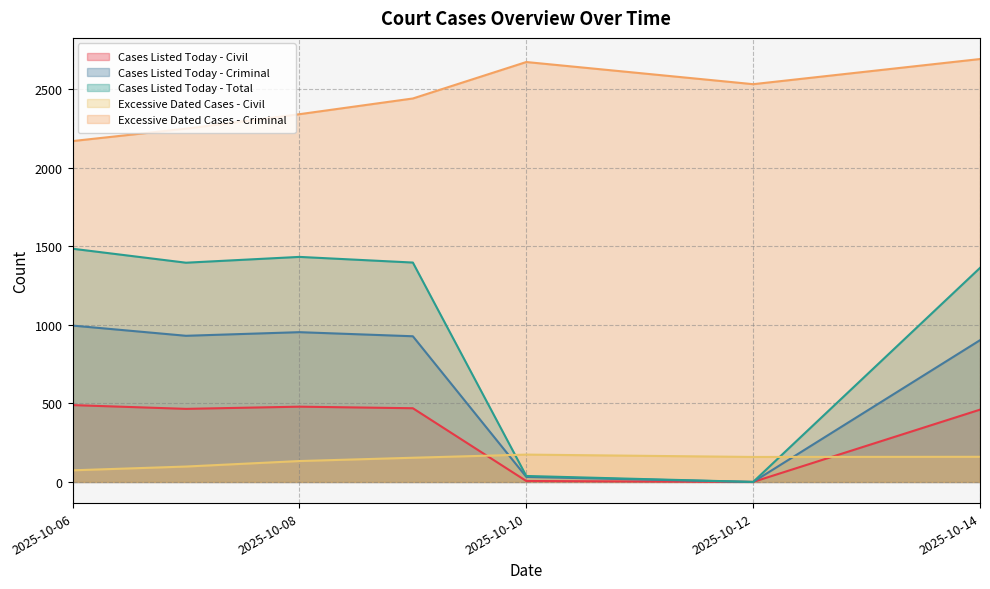

What is the average value of the Cases Listed Today - Total series?

1015